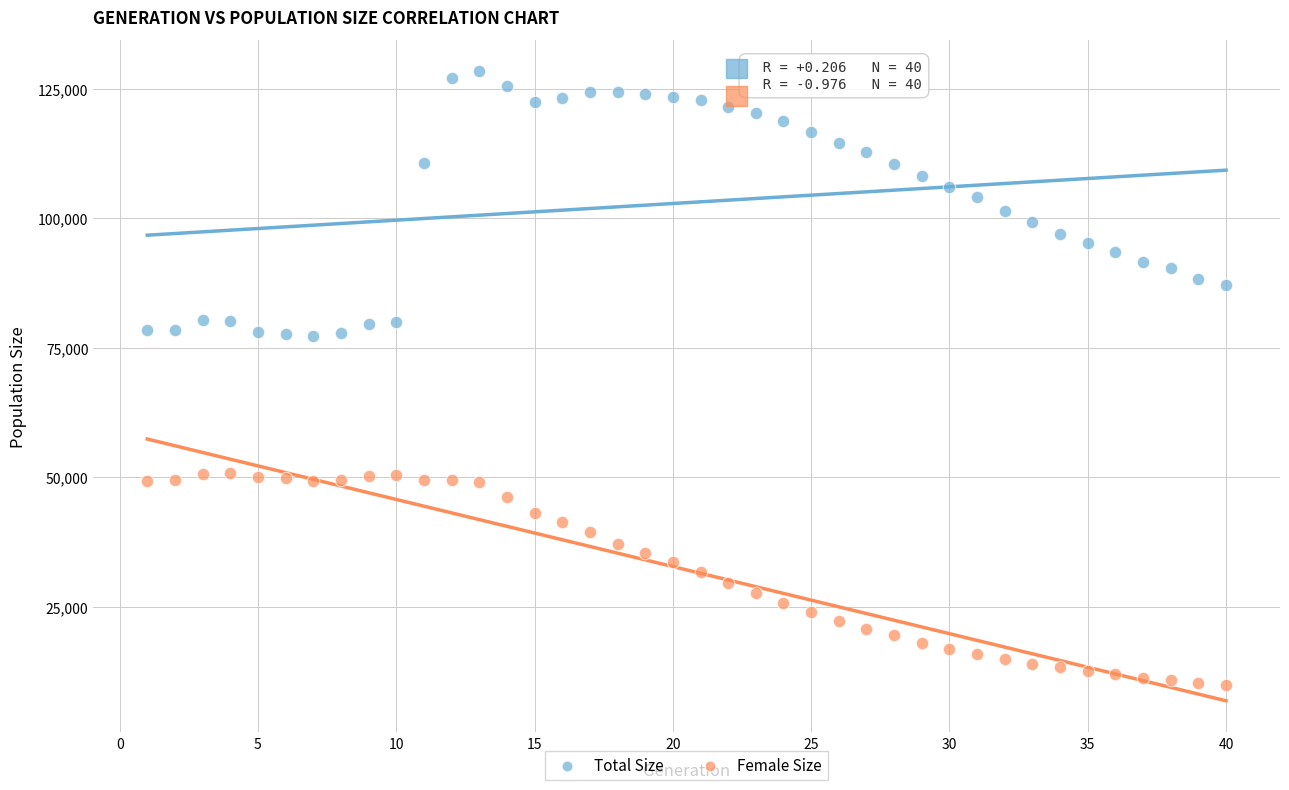

Which series contains the highest Y value?

Total Size